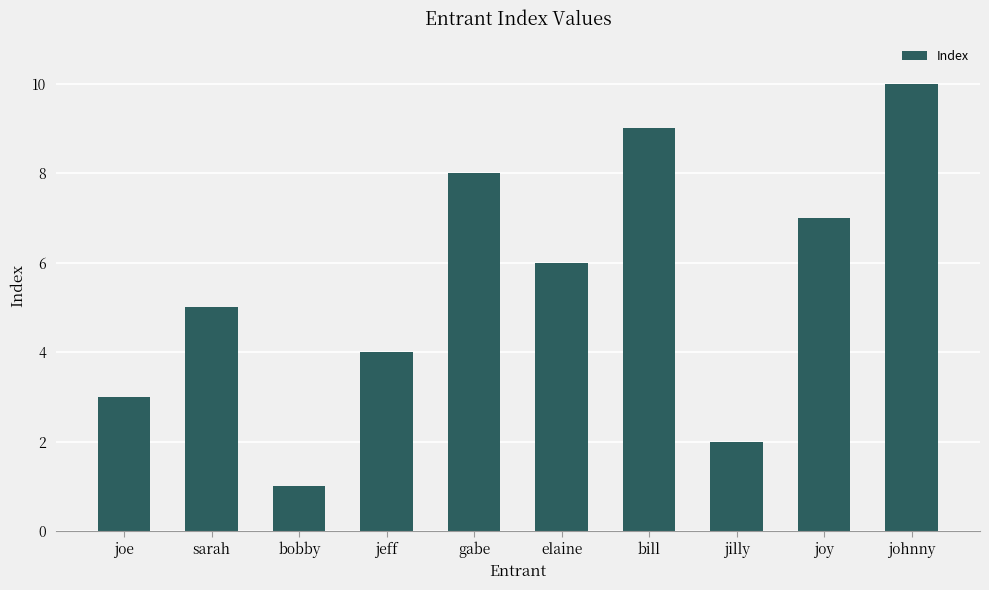

Is it true that the value at jilly is 3?

False